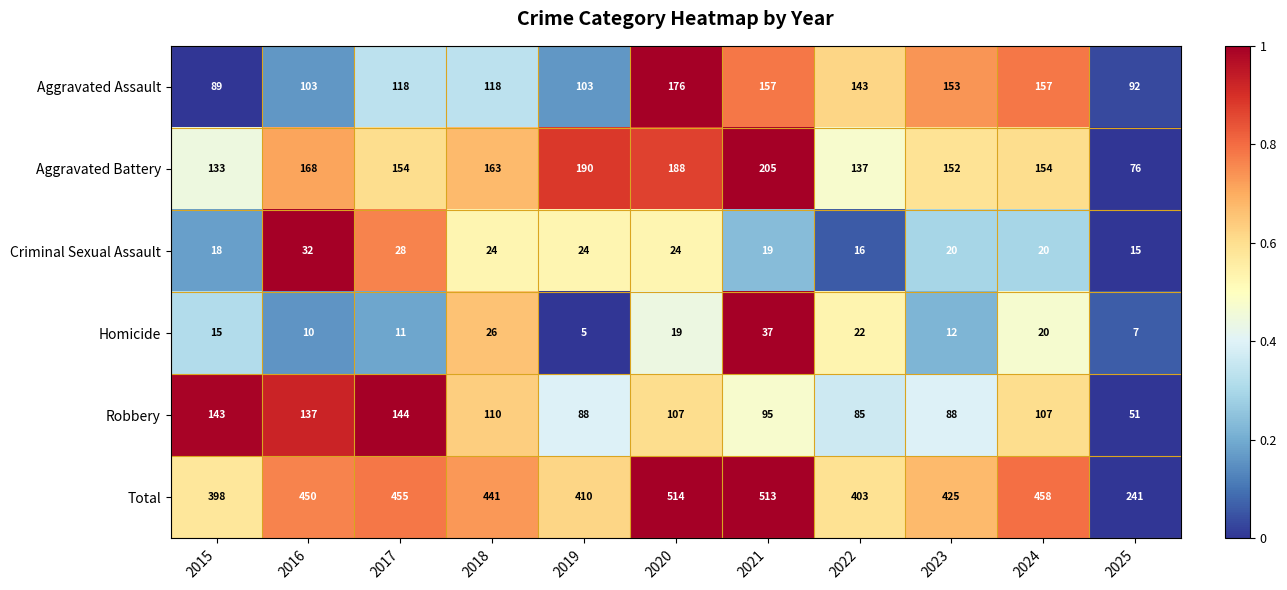

What is the difference between the Homicide values at 2019 and 2024?

15